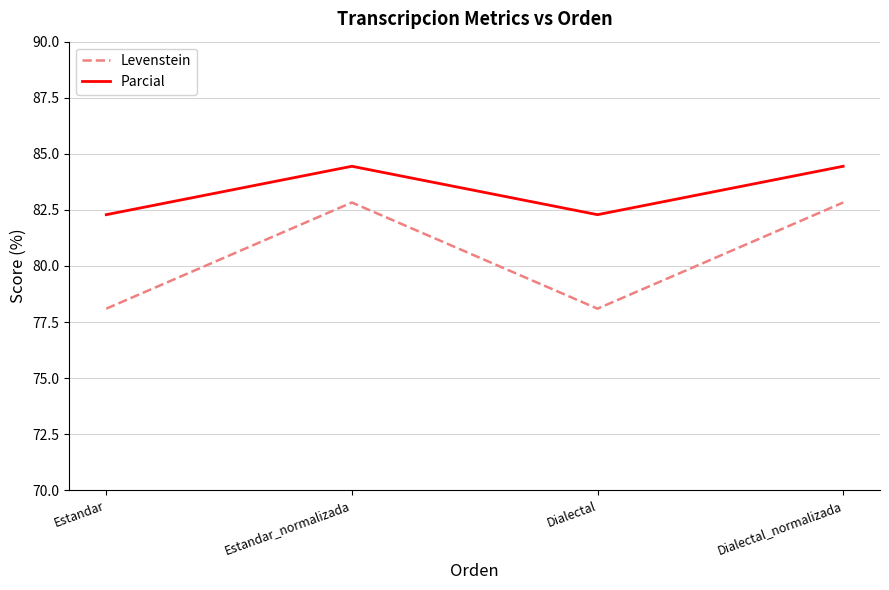

Reading left to right, list all the values displayed in this chart.

Levenstein: 78.1	82.8	78.1	82.8
Parcial: 82.3	84.4	82.3	84.4